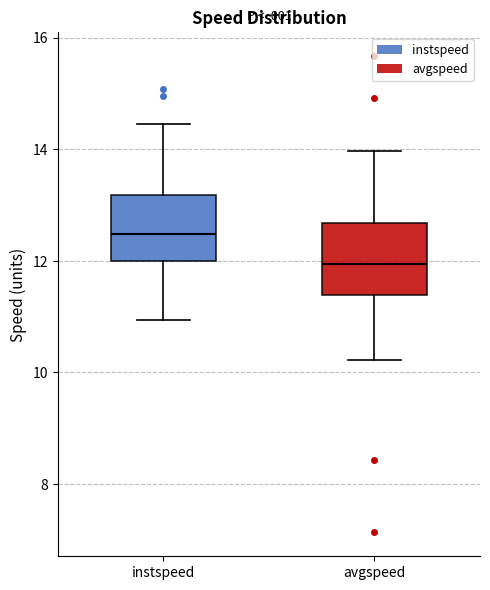

Which box has the highest median line?

instspeed